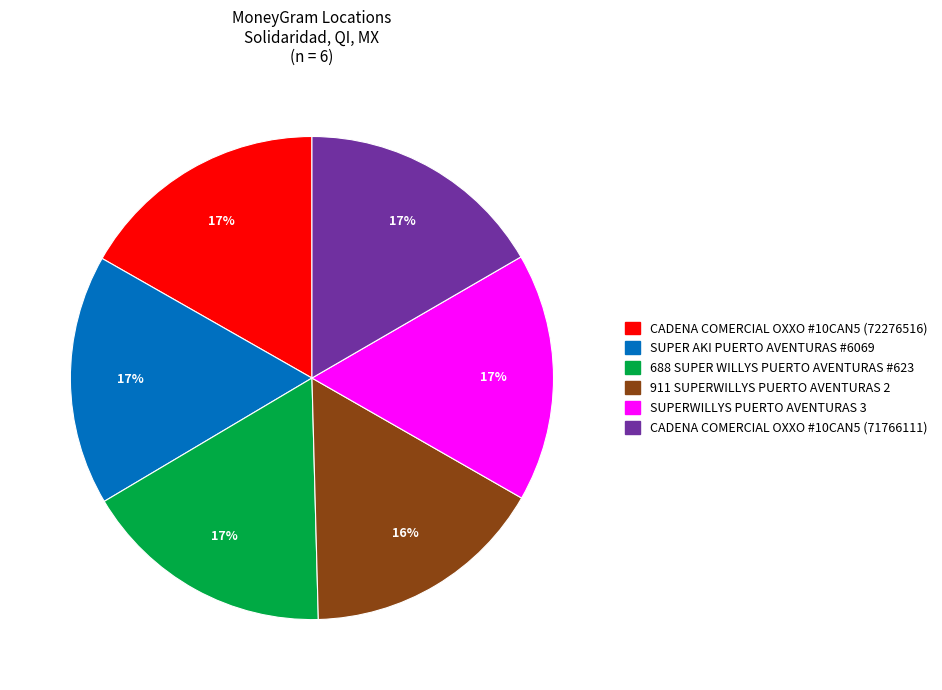

Does SUPERWILLYS PUERTO AVENTURAS 3 represent more than half of the total?

No